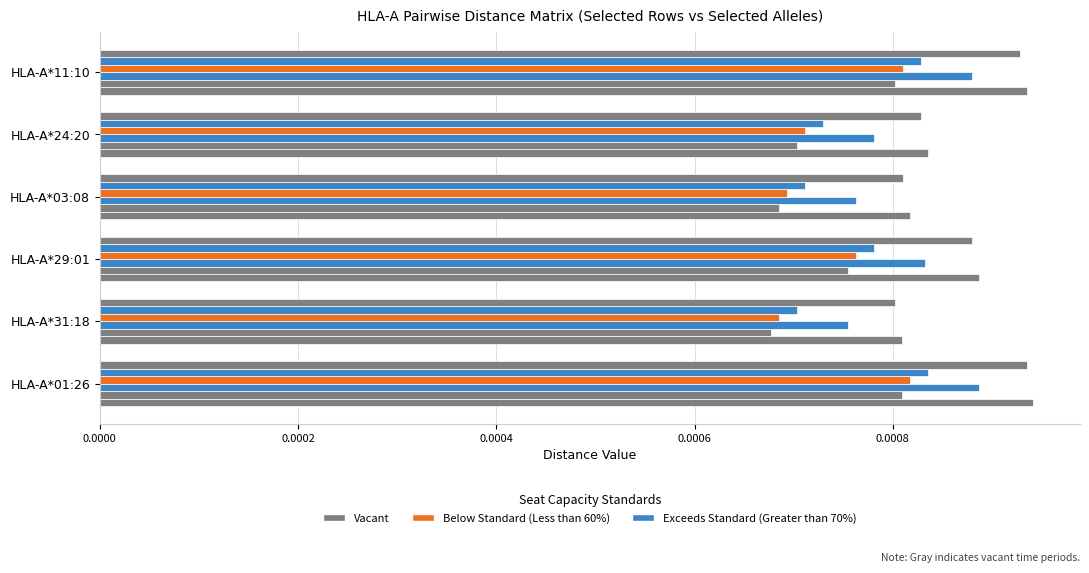

Count the number of data series in this chart.

6